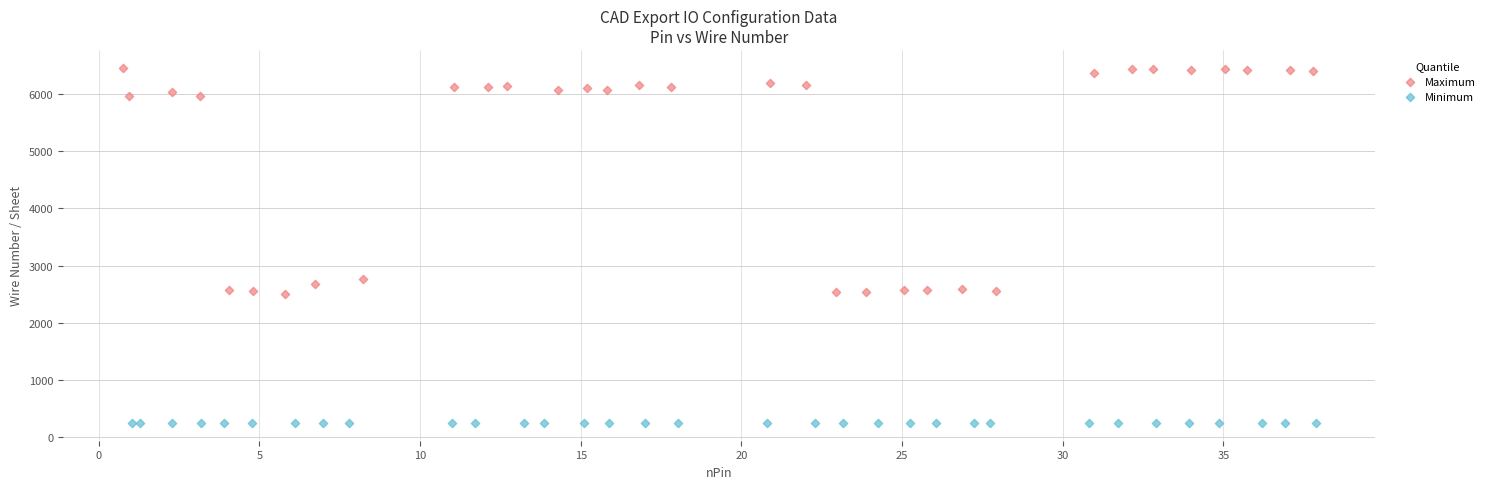

Which series reaches the maximum Y coordinate?

Maximum